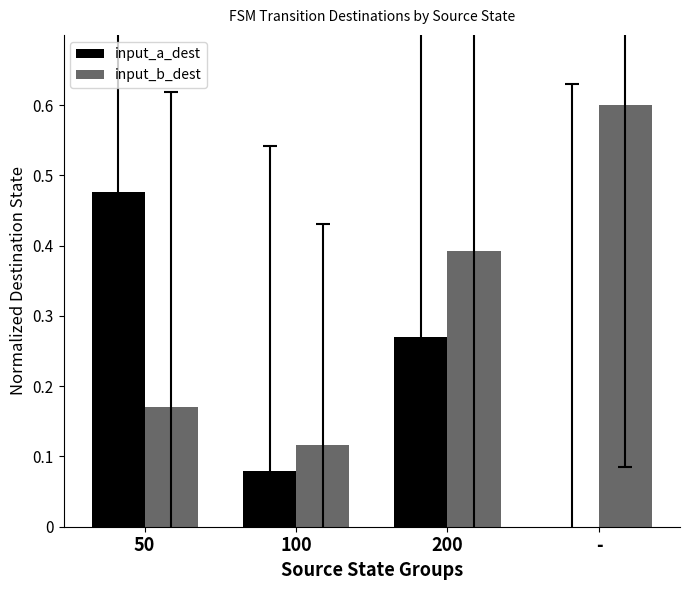

The input_b_dest series shows 0.3 at 50. True or false?

False